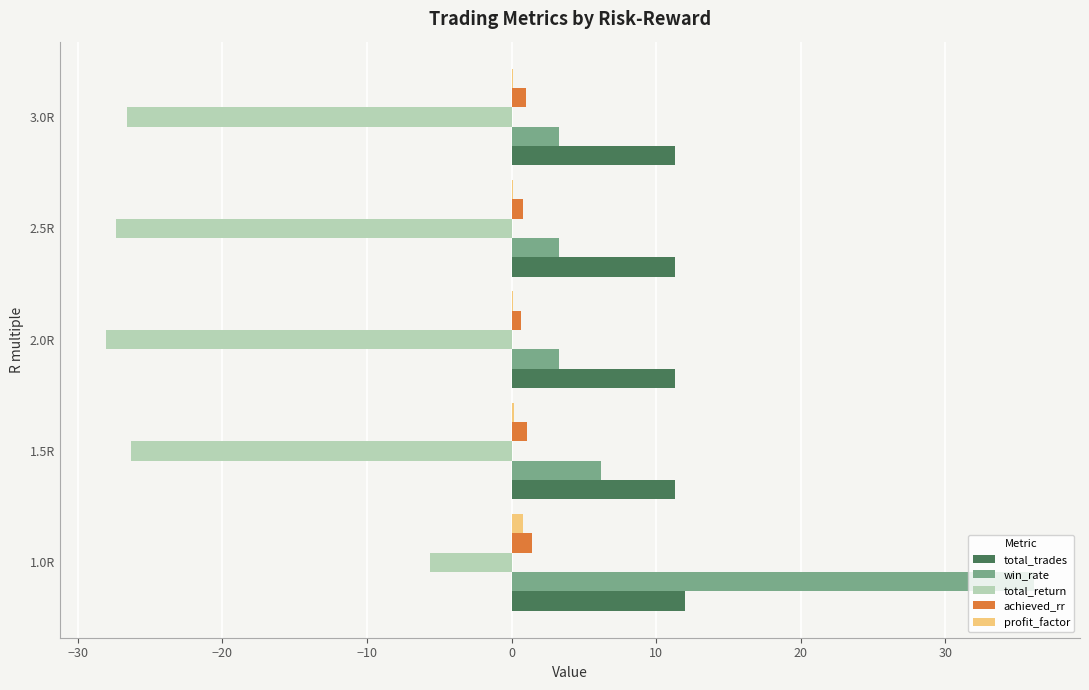

How many series are shown in this chart?

5